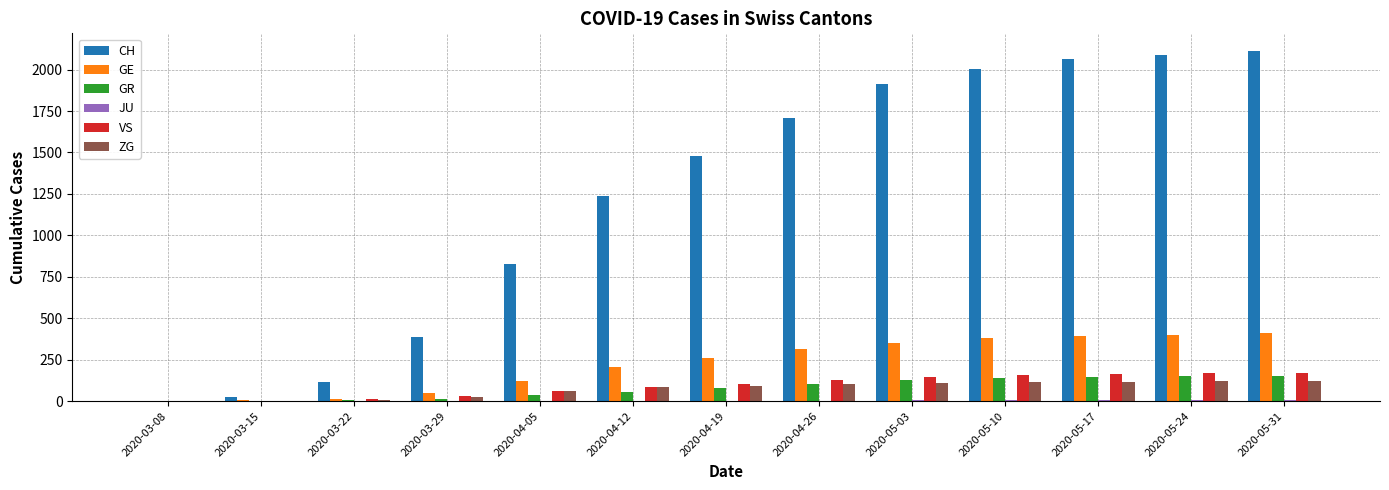

How many data points does each series have?

13